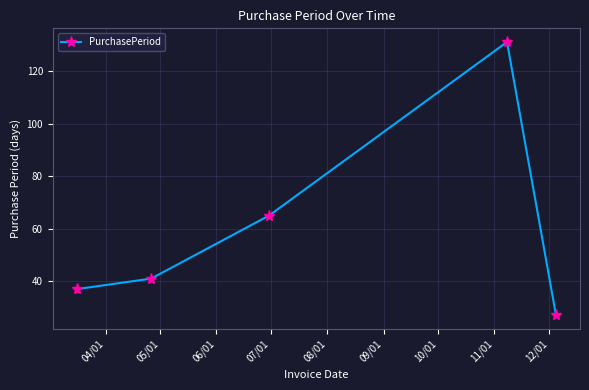

True or false: there are more than 2 points higher than both neighbors.

False